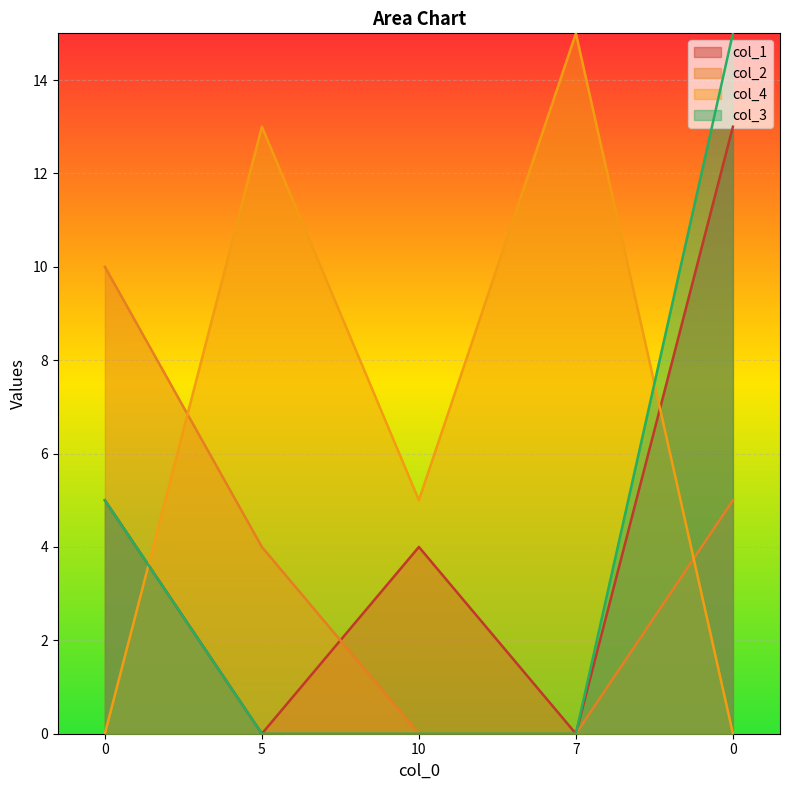

What is the total value across all series at 7?

15